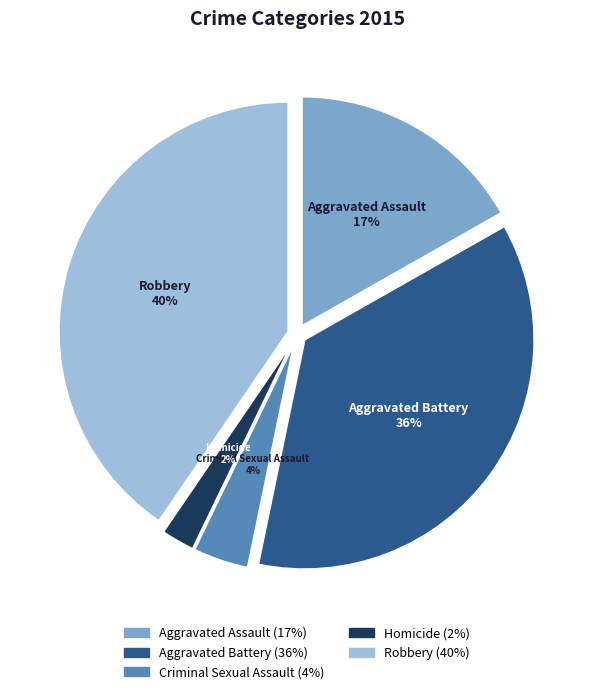

True or false: Aggravated Battery accounts for 28% of the total.

False